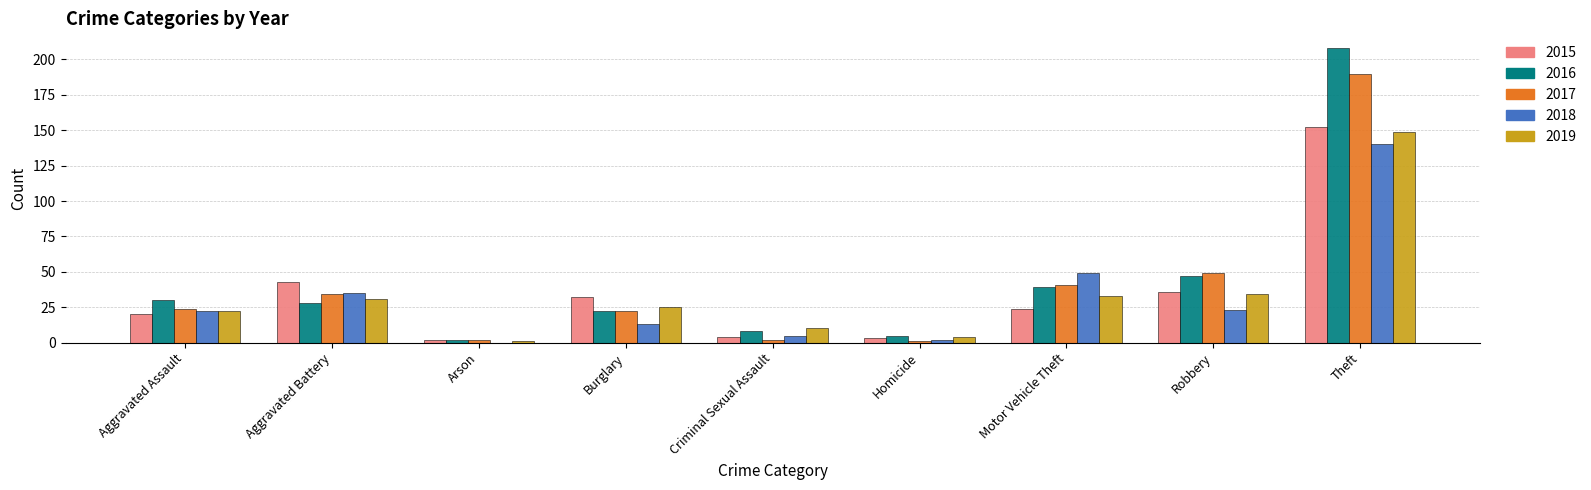

The value of 2015 at Criminal Sexual Assault is 4. True or false?

True